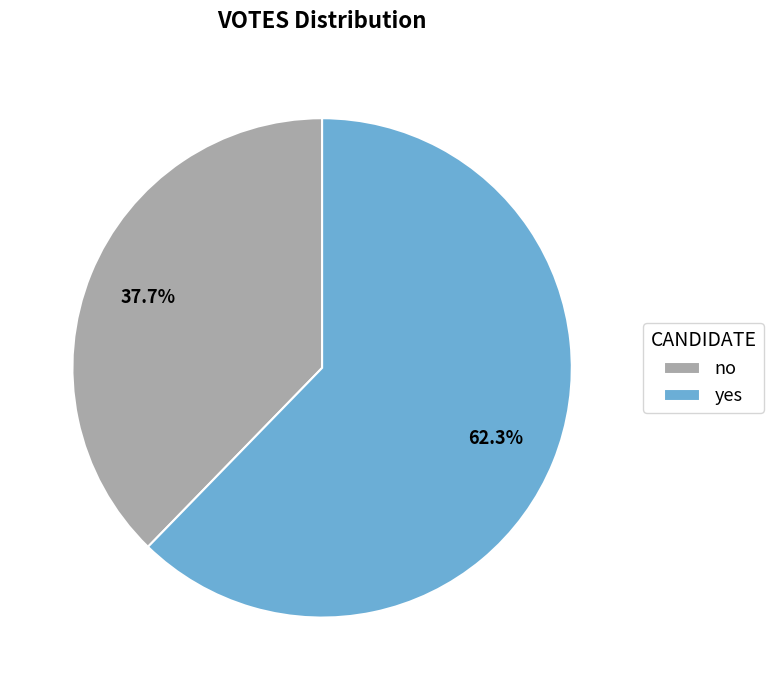

To the nearest percent, what is the difference between the largest and smallest slice percentages?

25%